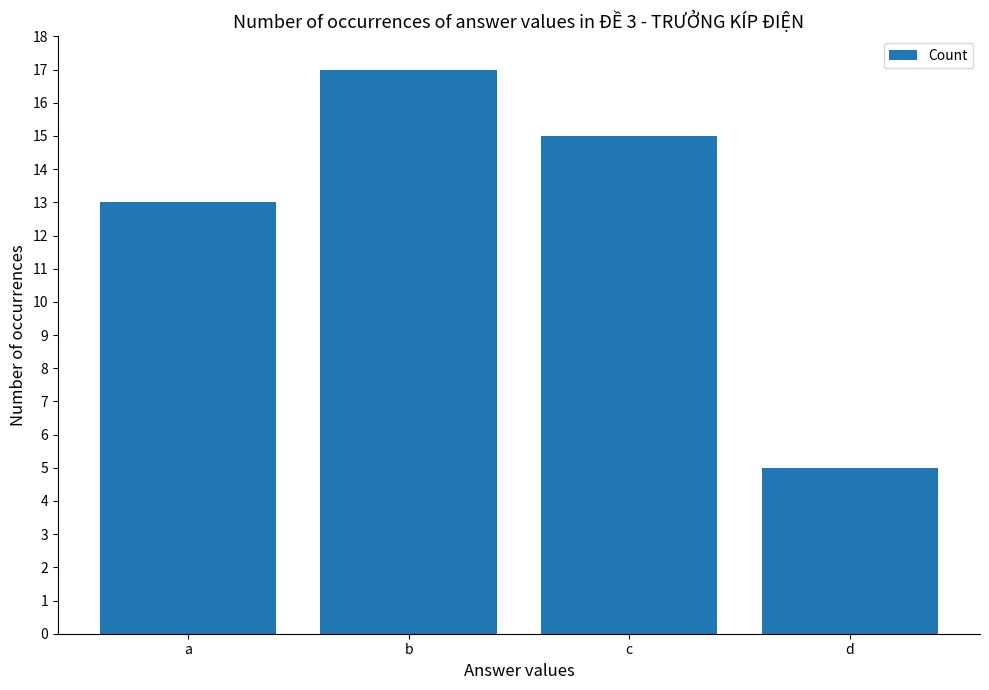

What is the sum of the values at a and c?

28